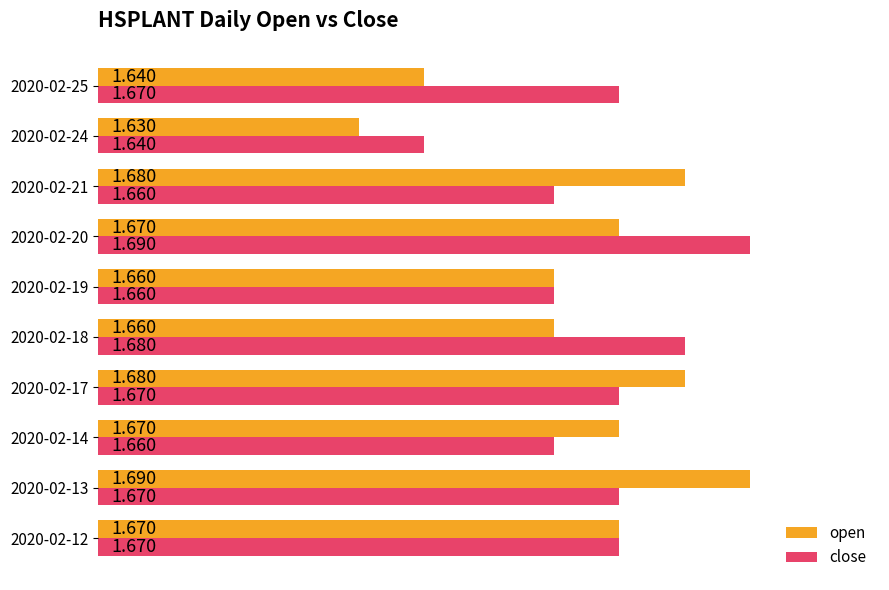

Between 2020-02-12 and 2020-02-14, which series saw the biggest shift?

close